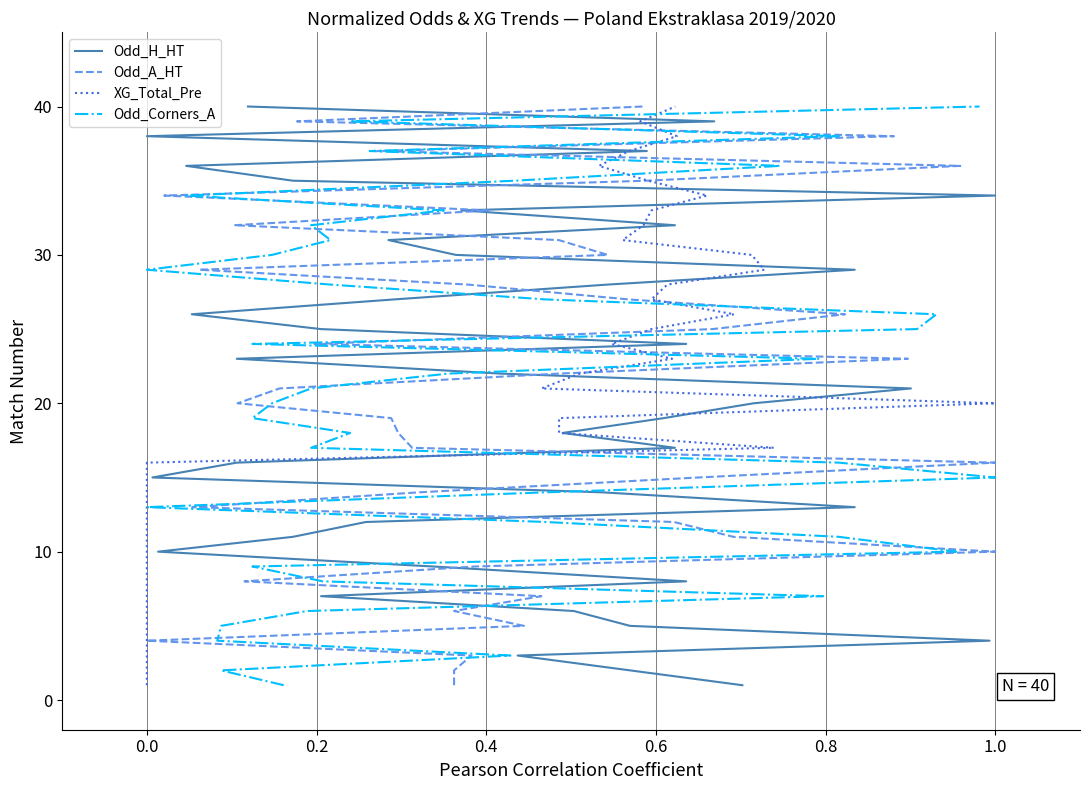

Rank the series at 0.8 from lowest to highest value.

Odd_H_HT, Odd_A_HT, XG_Total_Pre, Odd_Corners_A